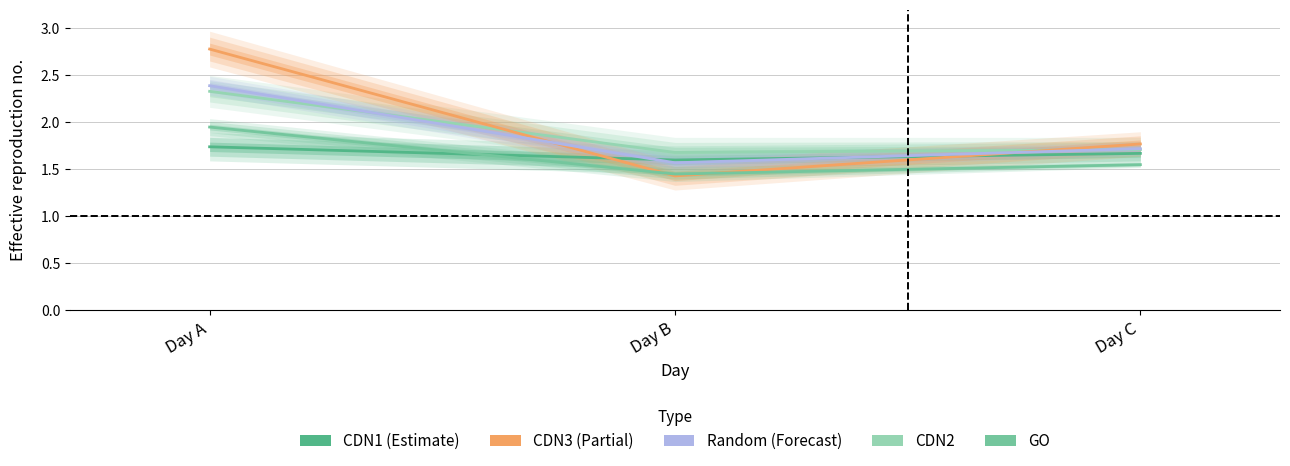

Is this an area chart (filled region under the line)?

No